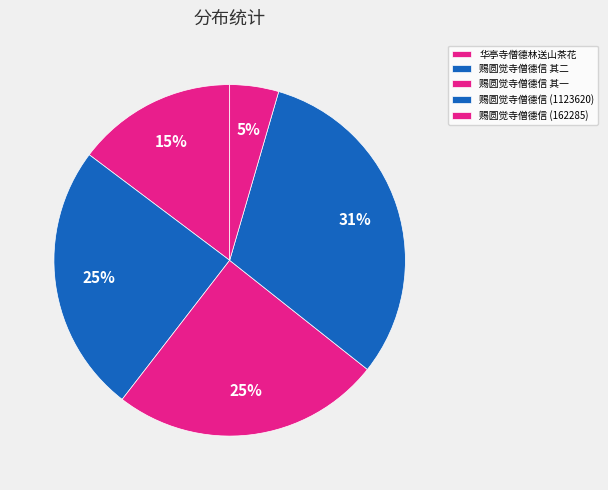

To the nearest percent, what is the difference between the largest and smallest slice percentages?

27%